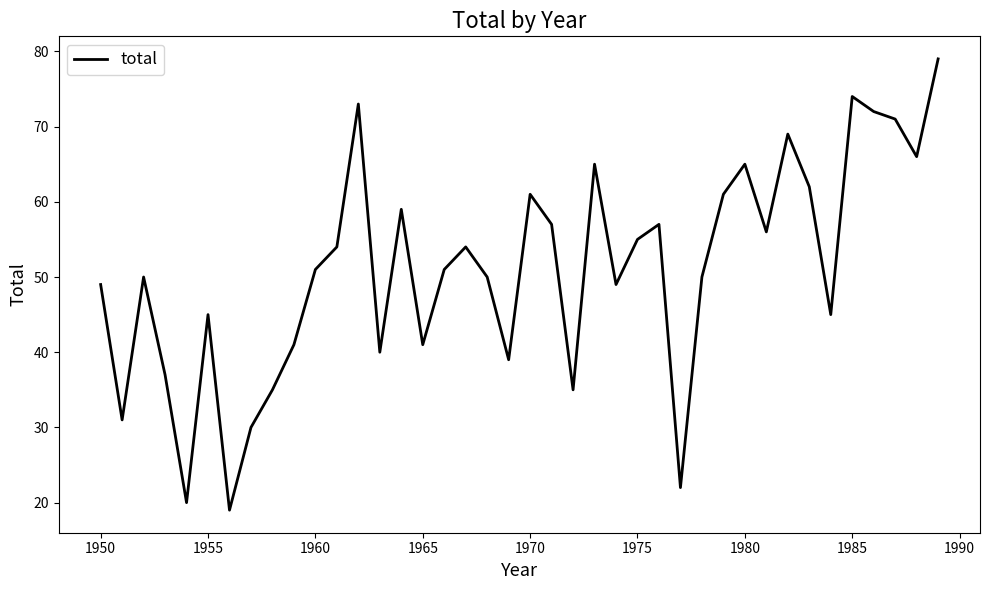

What is the maximum value shown in the chart?

79